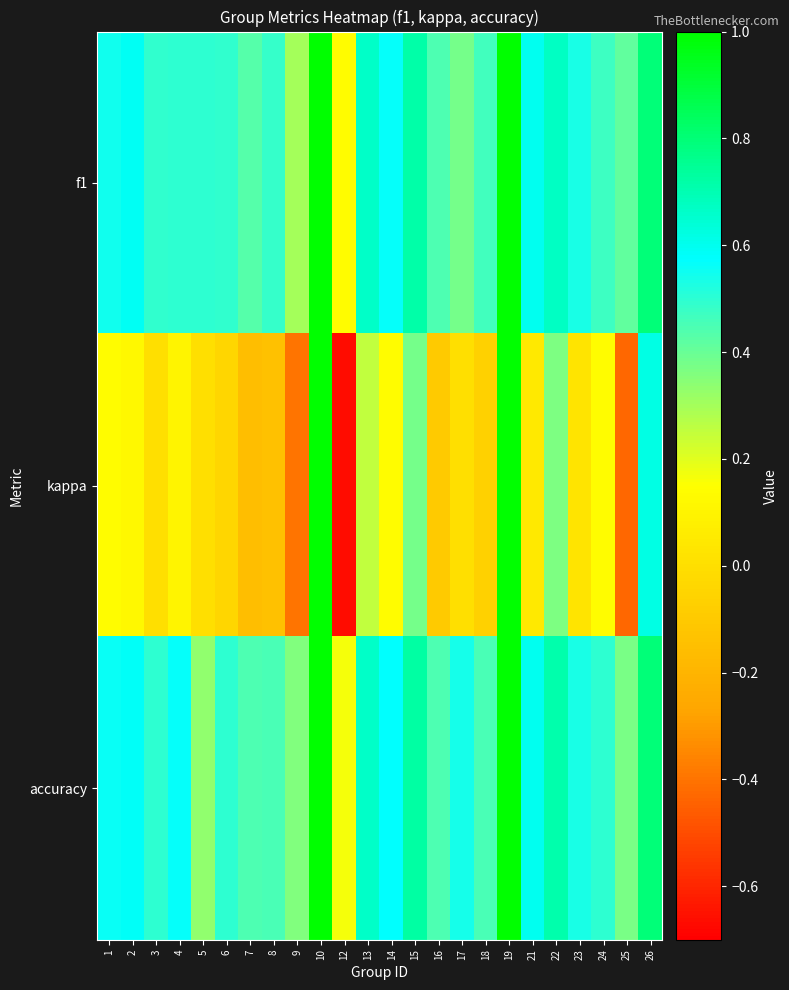

Reading right to left, extract all data points from this chart.

f1: 26=0.8	25=0.4	24=0.5	23=0.5	22=0.7	21=0.6	19=1.0	18=0.5	17=0.4	16=0.4	15=0.7	14=0.6	13=0.7	12=0.1	10=1.0	9=0.3	8=0.5	7=0.4	6=0.5	5=0.5	4=0.5	3=0.5	2=0.6	1=0.5
kappa: 26=0.6	25=-0.4	24=0.1	23=0.0	22=0.4	21=0.0	19=1.0	18=-0.1	17=0.0	16=-0.1	15=0.4	14=0.1	13=0.2	12=-0.7	10=1.0	9=-0.4	8=-0.1	7=-0.2	6=-0.0	5=0.0	4=0.1	3=0.0	2=0.1	1=0.1
accuracy: 26=0.8	25=0.4	24=0.5	23=0.5	22=0.7	21=0.6	19=1.0	18=0.5	17=0.5	16=0.4	15=0.7	14=0.6	13=0.7	12=0.2	10=1.0	9=0.4	8=0.5	7=0.4	6=0.5	5=0.3	4=0.6	3=0.5	2=0.6	1=0.6